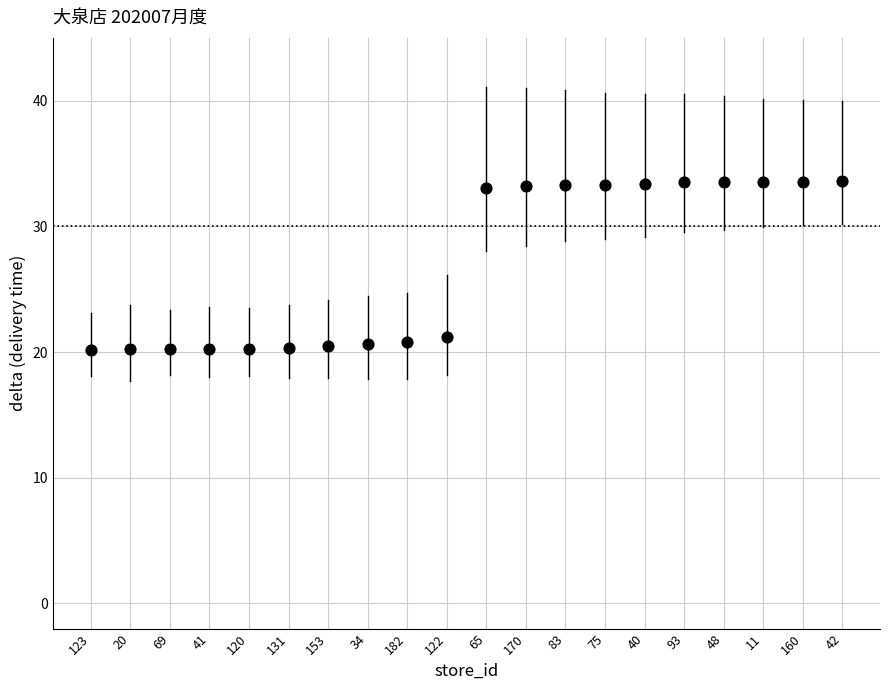

What is the range of Y values (max minus min)?

13.5